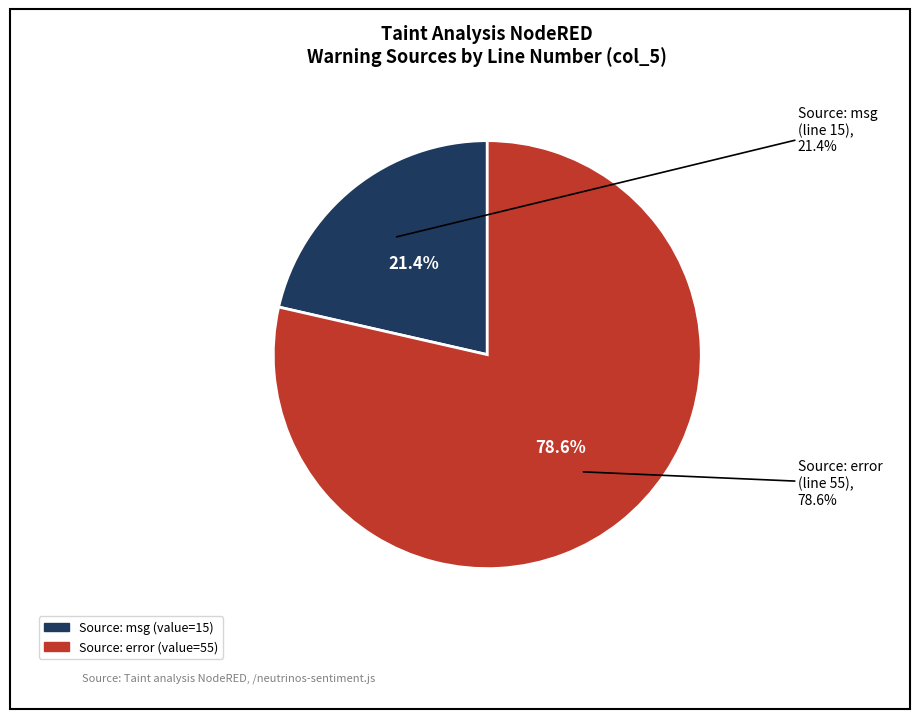

Is it true that FLOW_DESCR_START::Source: msg is 29% of the pie?

False